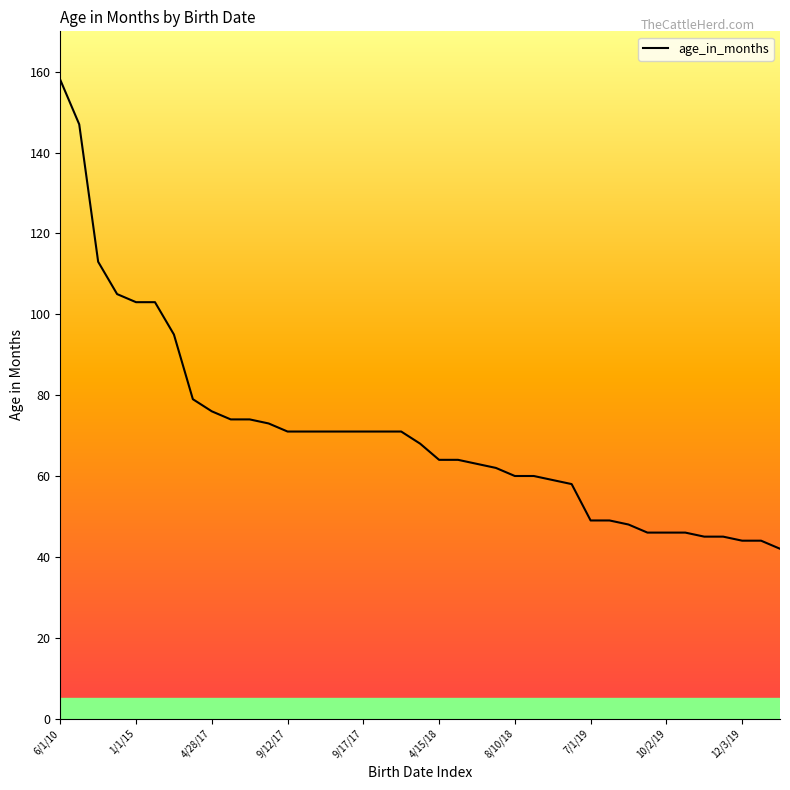

What is the smallest value displayed?

42